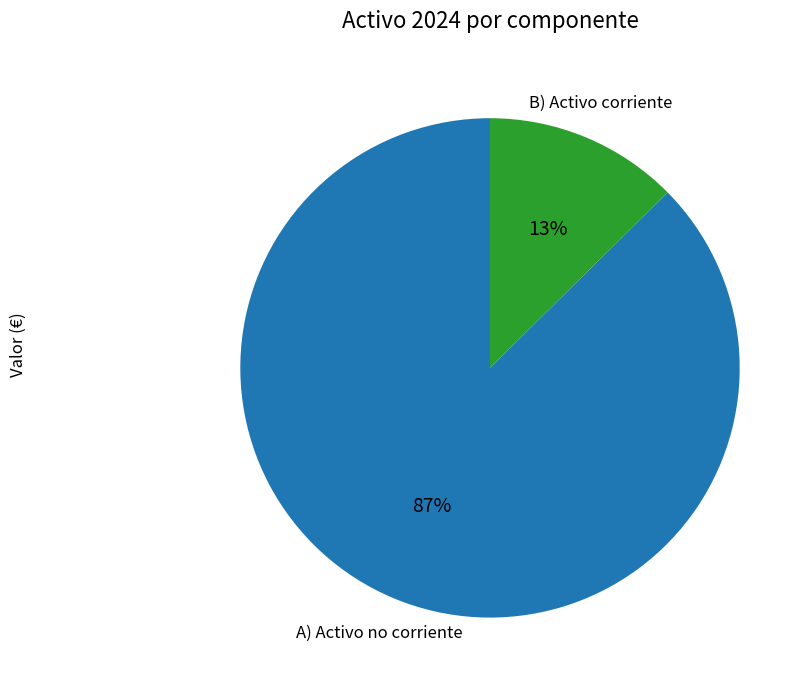

True or false: B) Activo corriente accounts for 22% of the total.

False